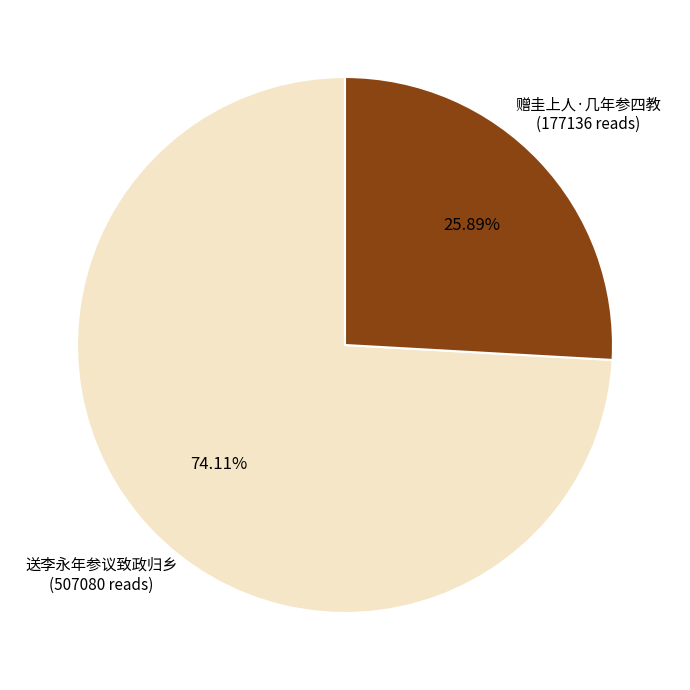

How many segments does this pie chart have?

2